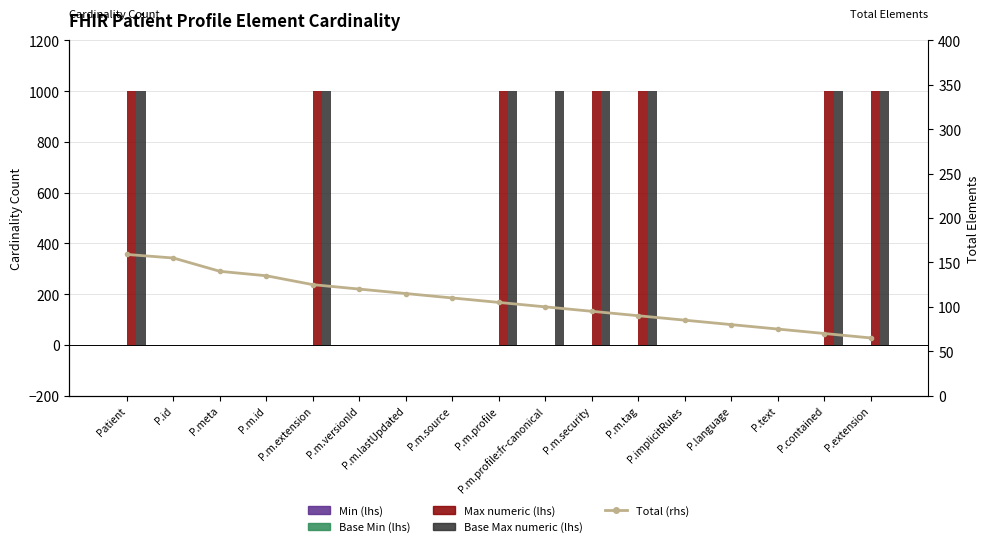

How many distinct data groups are displayed?

5